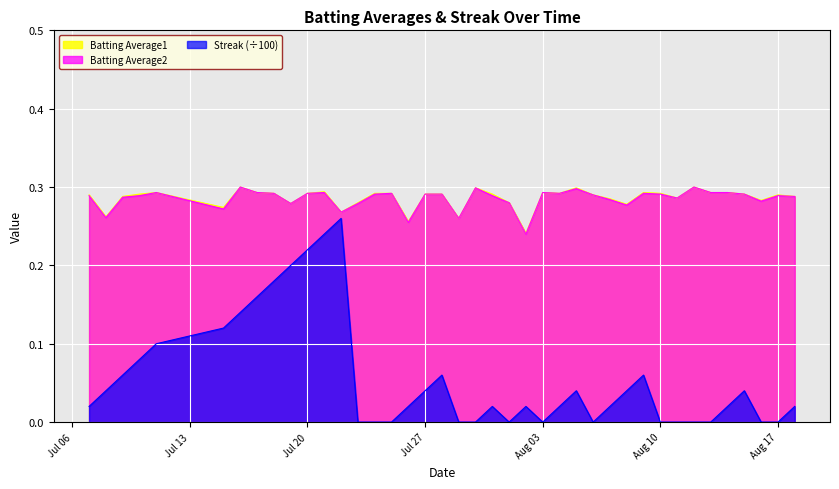

In Batting Average2, how many points are lower than both neighbors (excluding endpoints)?

11